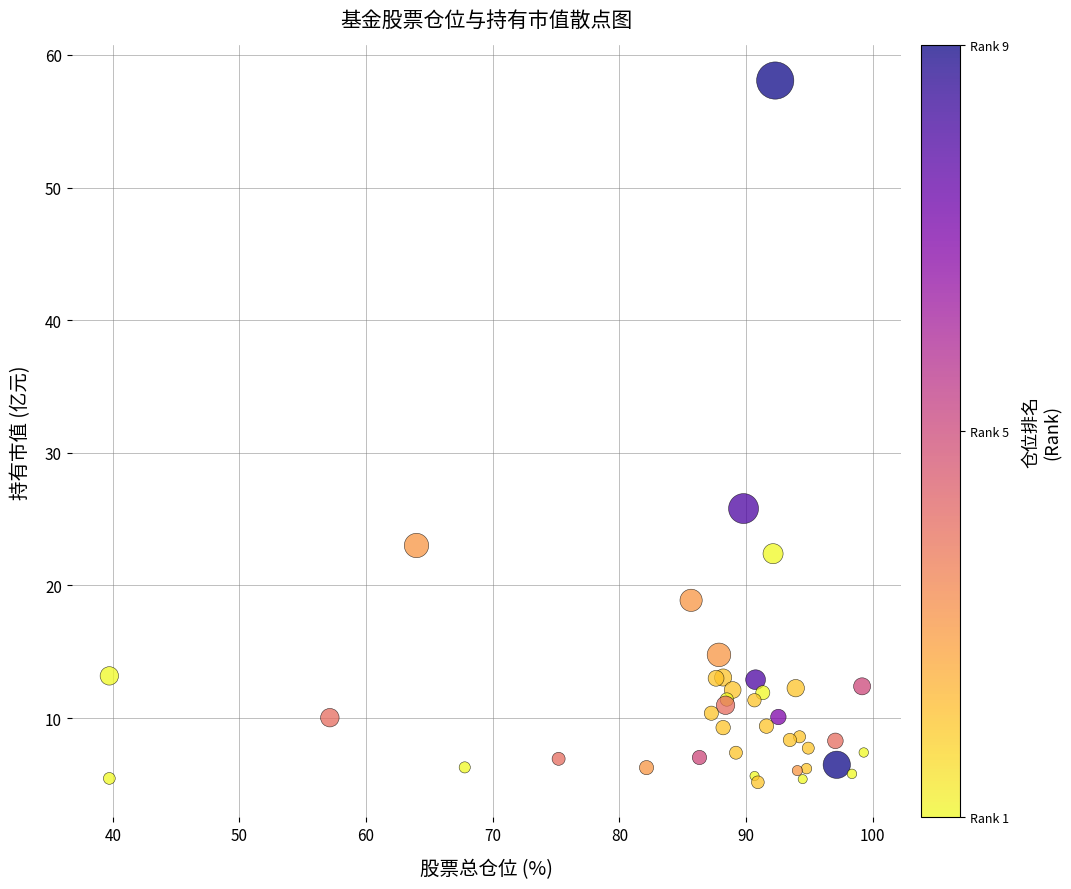

What Y value in the scatter plot is closest to 31?

25.8